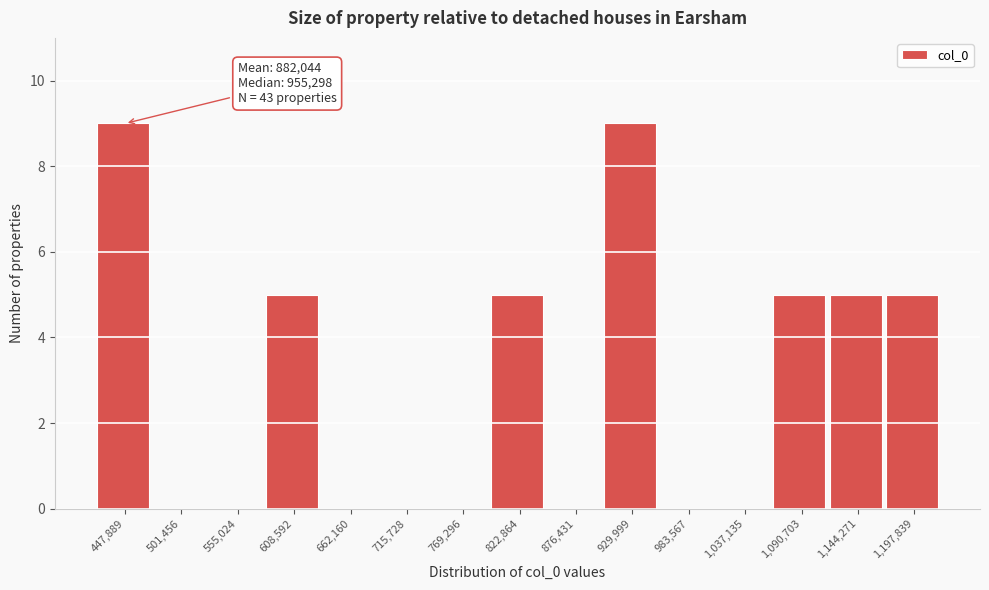

The value at 983,567 is 0. True or false?

True